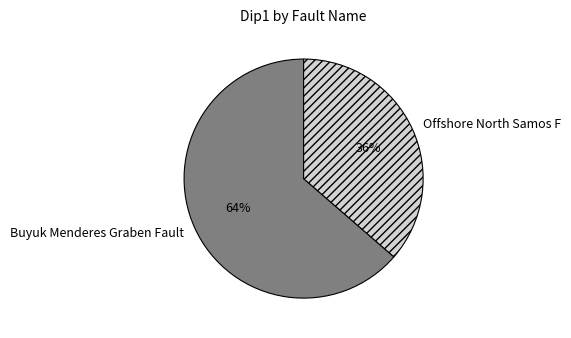

How many segments does this pie chart have?

2